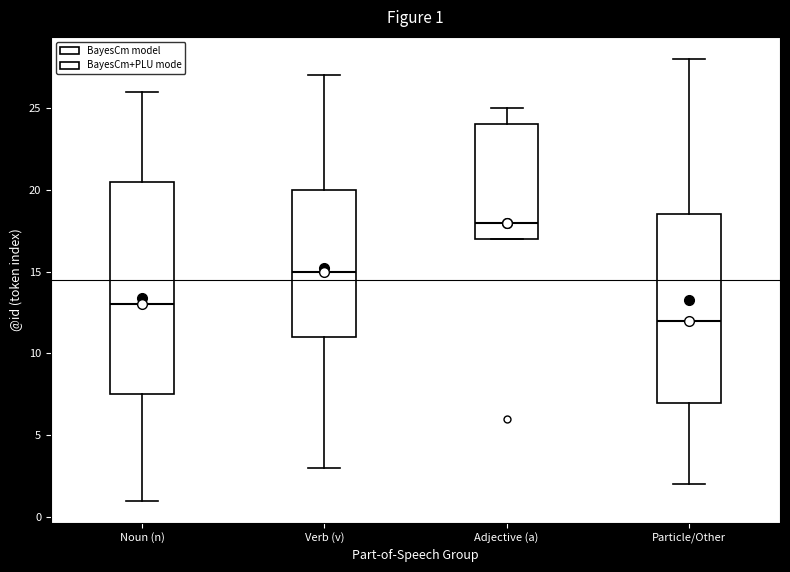

Which box has the lowest median line?

Particle/Other